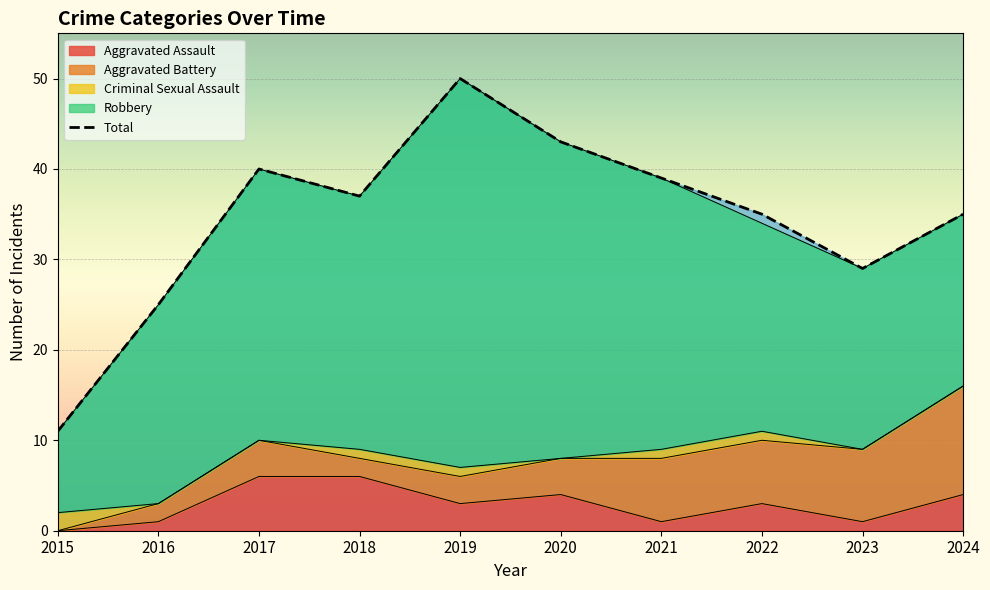

List the series in order of their peak value, highest first.

Total, Robbery, Aggravated Battery, Aggravated Assault, Criminal Sexual Assault